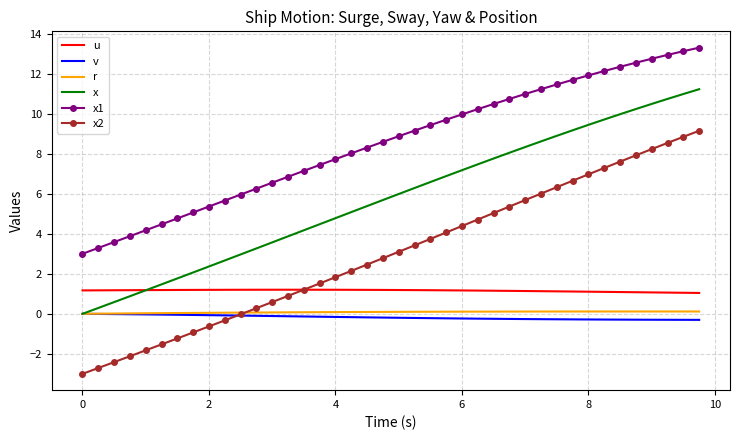

Which series has the largest total across all categories?

x1